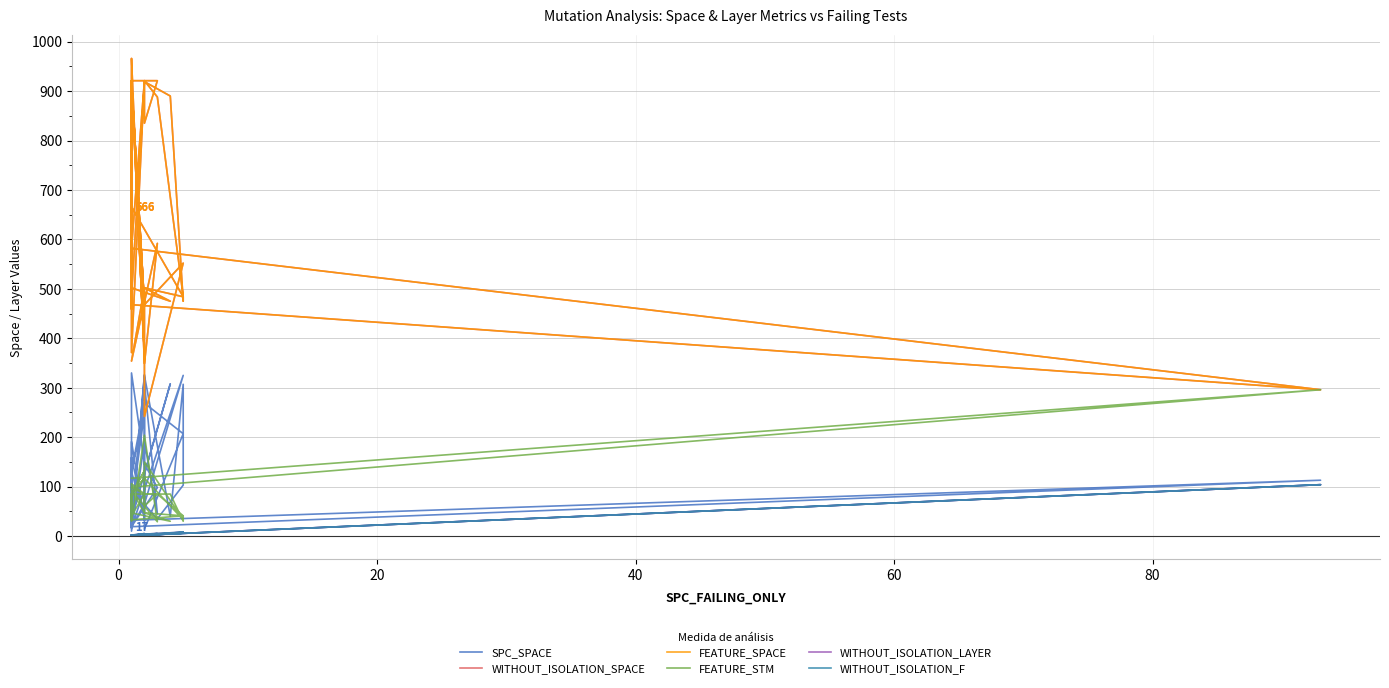

True or false: WITHOUT_ISOLATION_LAYER and FEATURE_STM intersect in this chart.

False